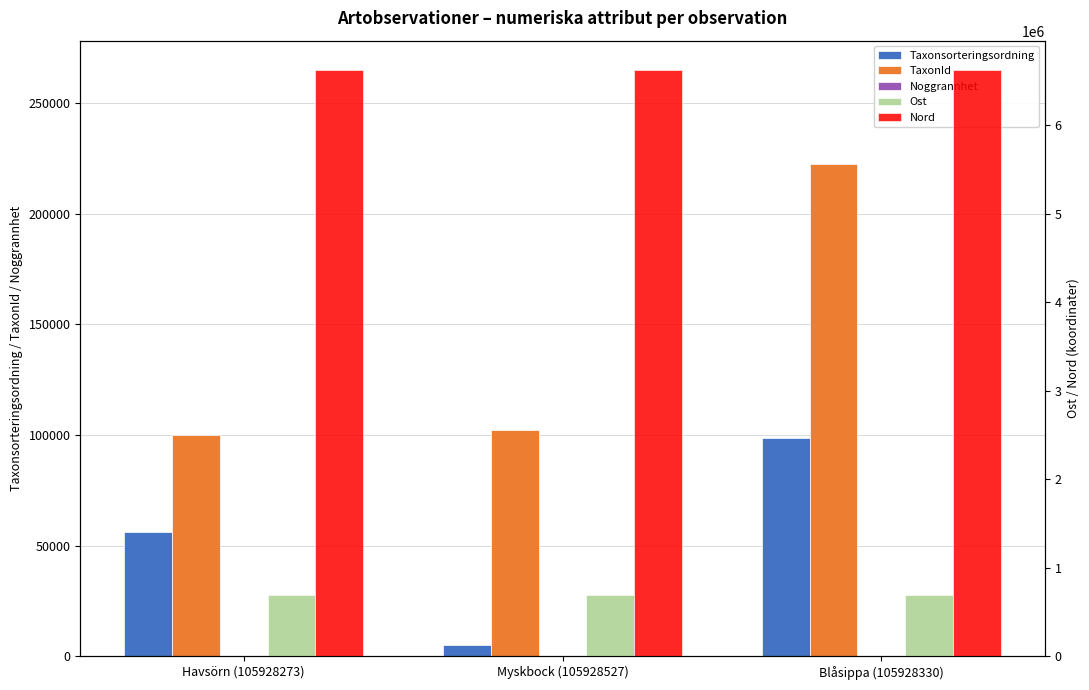

What is the average value of the Noggrannhet series?

15